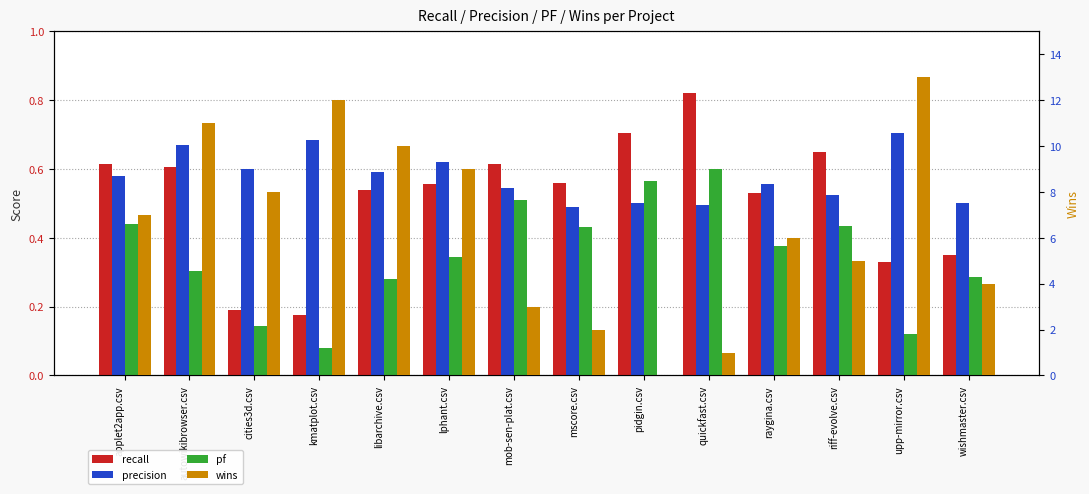

Between applet2app.csv and pidgin.csv, which is larger?

pidgin.csv